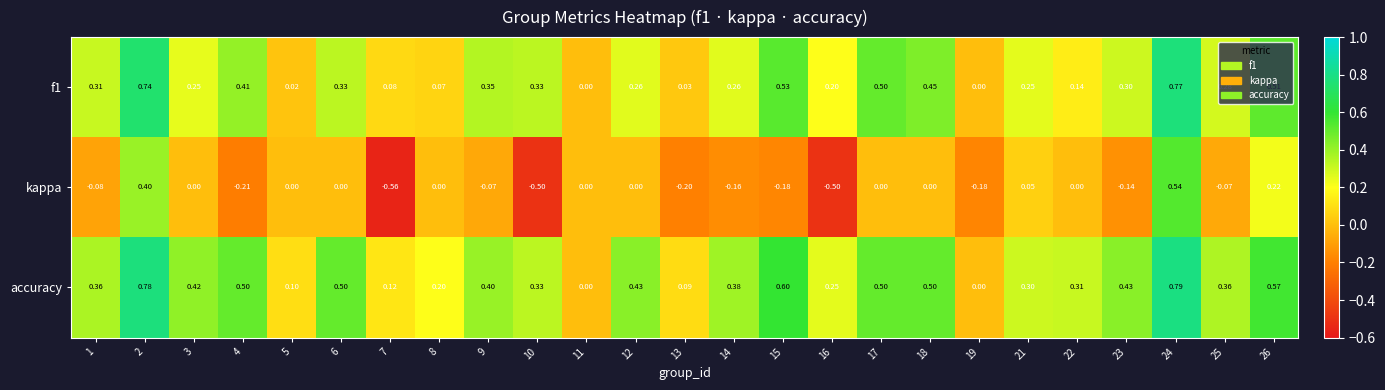

What is the difference between the highest and lowest values at 5?

0.1